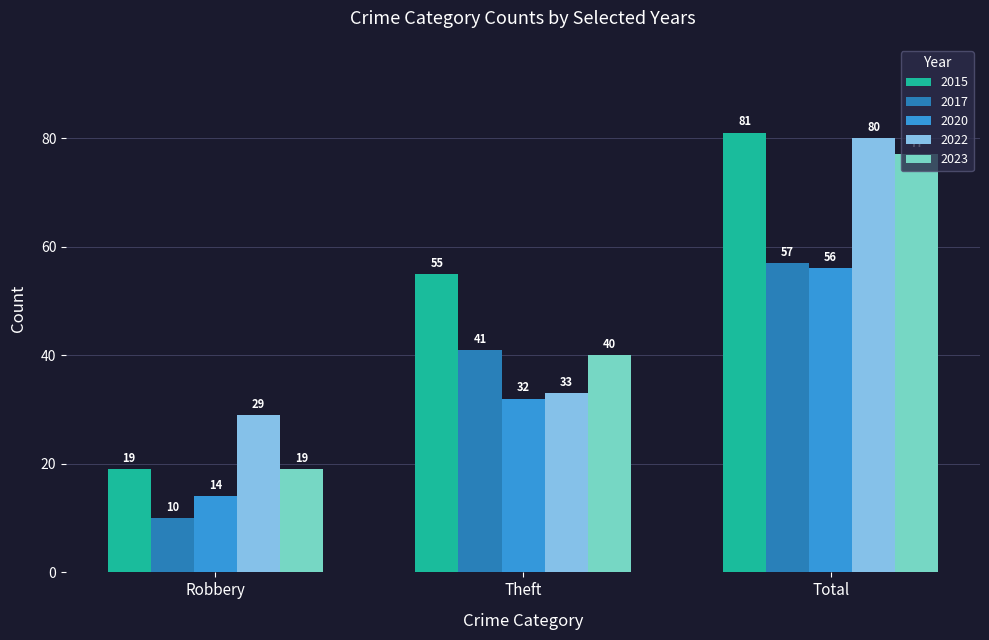

What is the average value of the 2020 series?

34